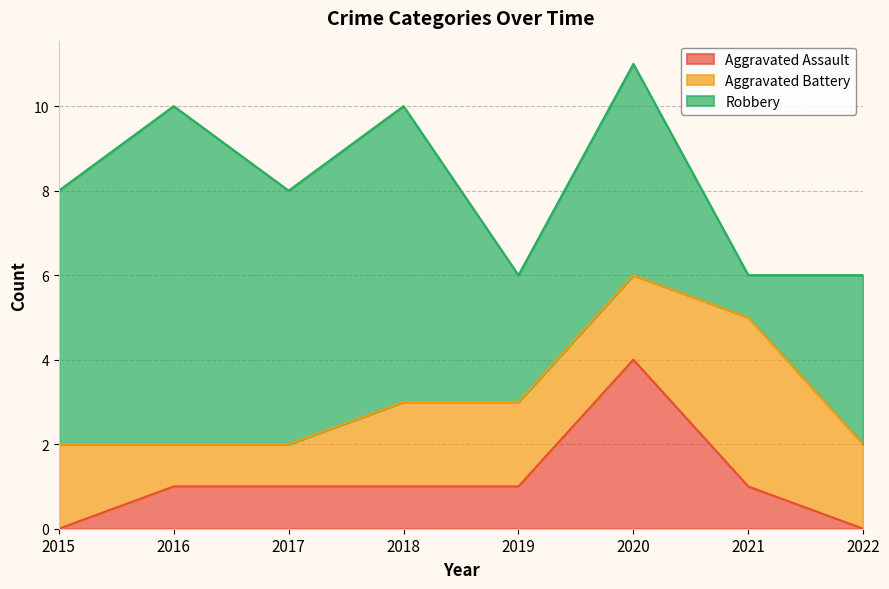

Reading left to right, what are all the values shown in this chart?

Aggravated Assault: 2015=0	2016=1	2017=1	2018=1	2019=1	2020=4	2021=1	2022=0
Aggravated Battery: 2015=2	2016=1	2017=1	2018=2	2019=2	2020=2	2021=4	2022=2
Robbery: 2015=6	2016=8	2017=6	2018=7	2019=3	2020=5	2021=1	2022=4